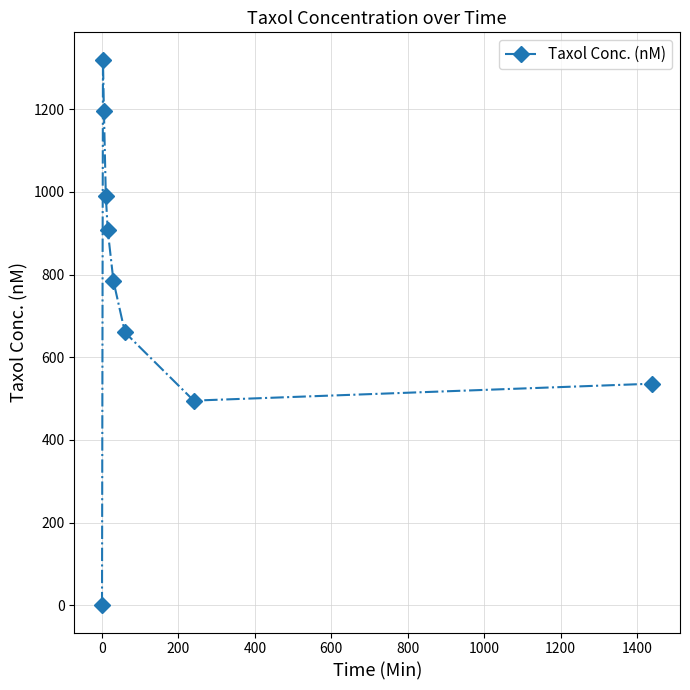

How many interior local valleys (lower than both neighbors) does the data have?

1